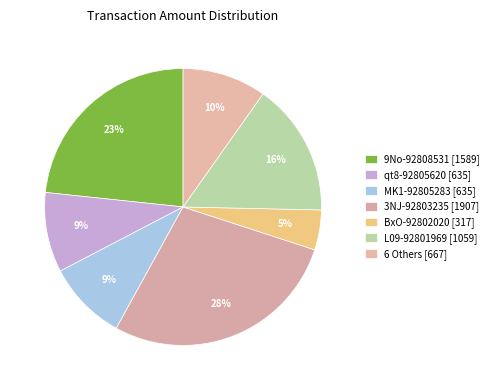

How many slices are in this pie chart?

7